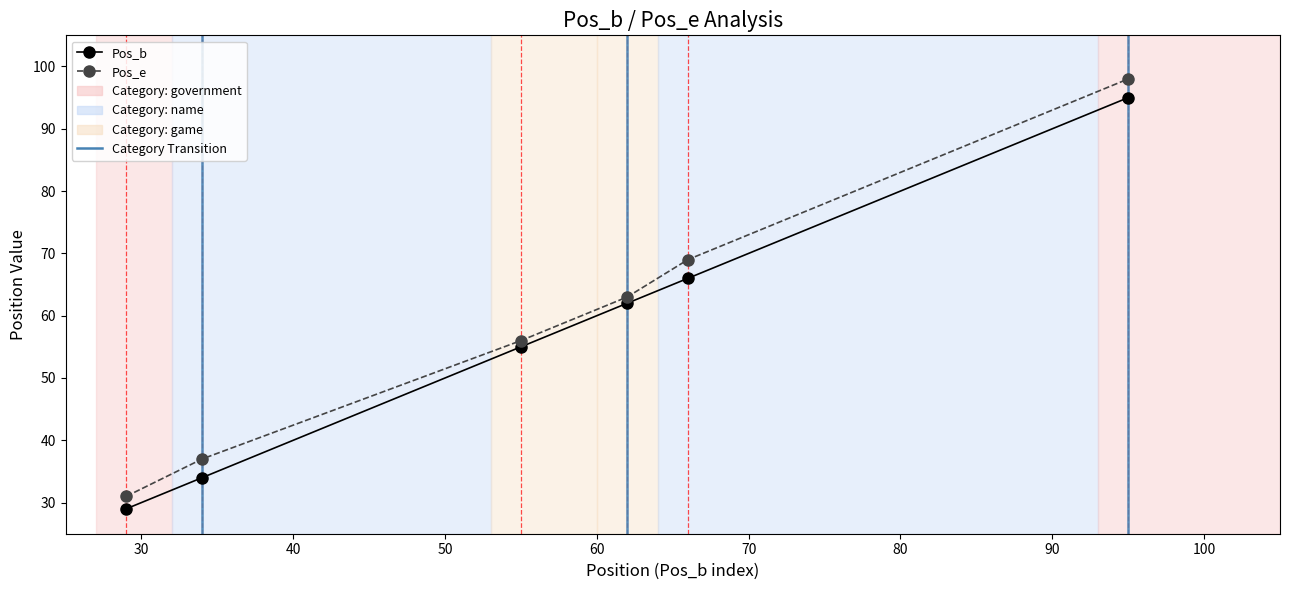

What is the lowest value of the Pos_e series?

31